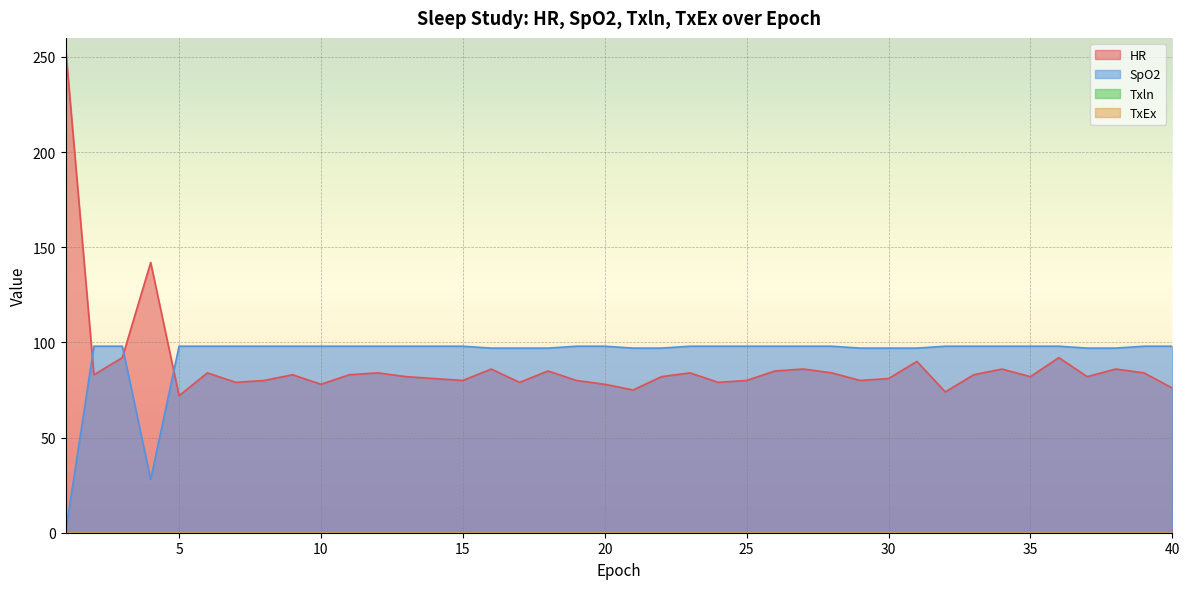

Where does the HR series first go above 83?

1